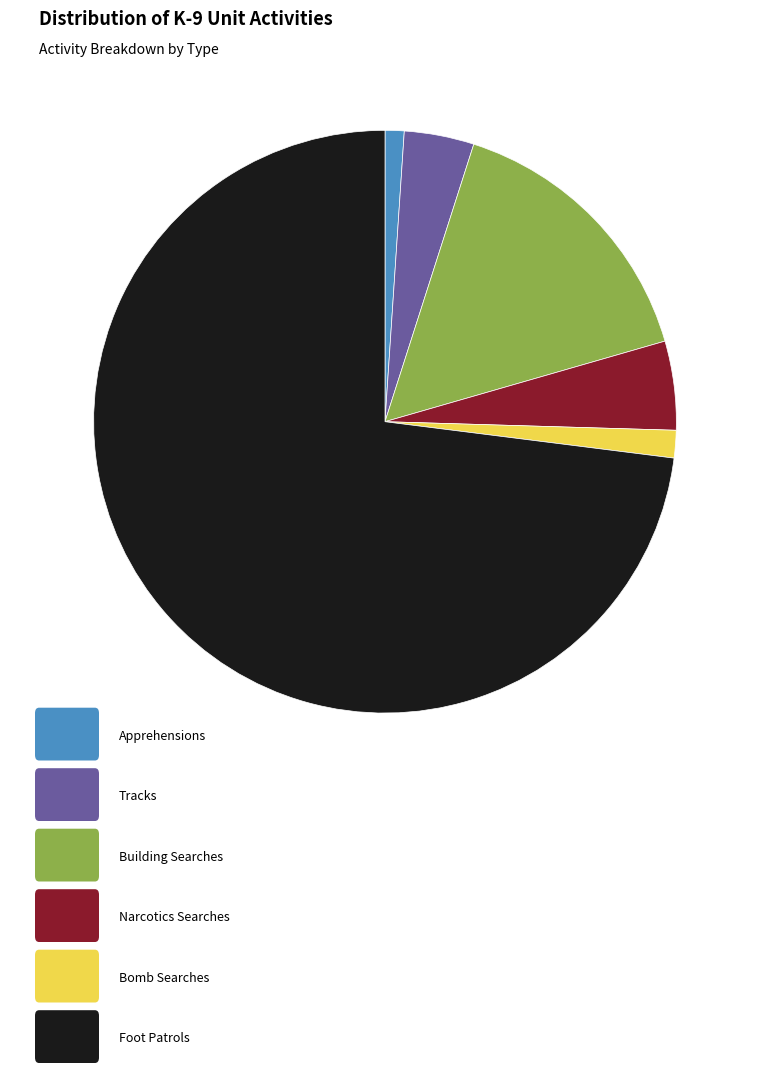

Does any single category account for the majority?

Yes